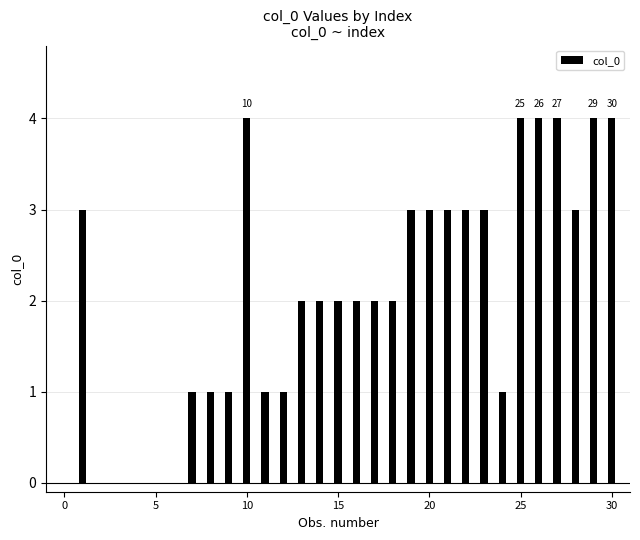

Reading left to right, what are all the values shown in this chart?

0	3	0	0	0	0	0	1	1	1	4	1	1	2	2	2	2	2	2	3	3	3	3	3	1	4	4	4	3	4	4